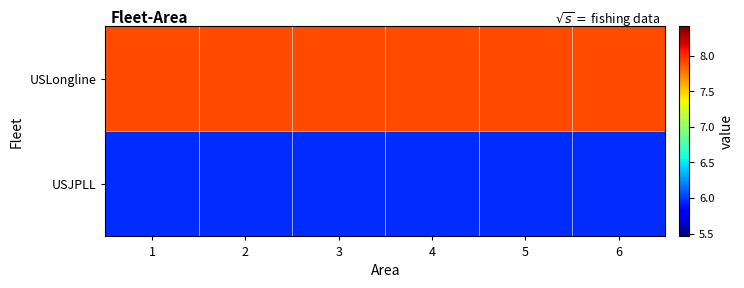

At how many categories does at least one series exceed 7?

6